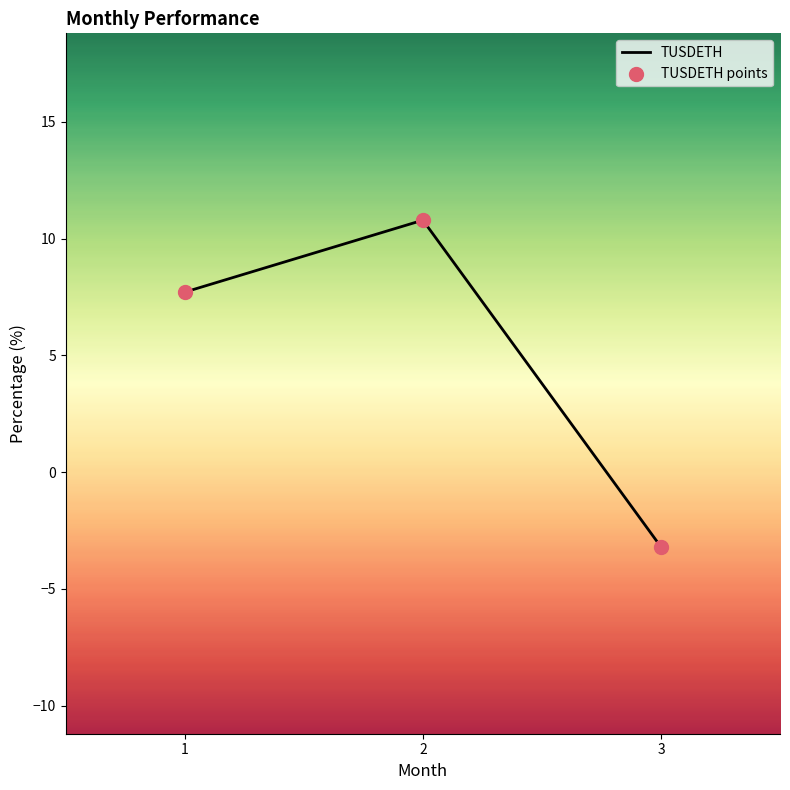

What is the change in value from 2 to 3?

-14.0